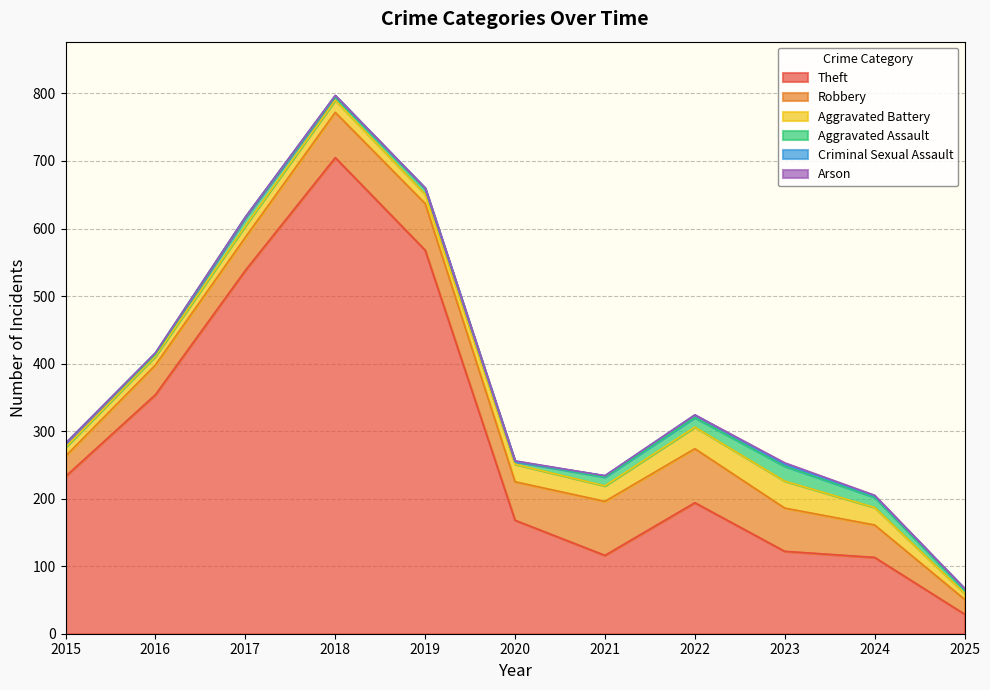

Is the value of Theft at 2022 greater than the value of Robbery at 2017?

Yes